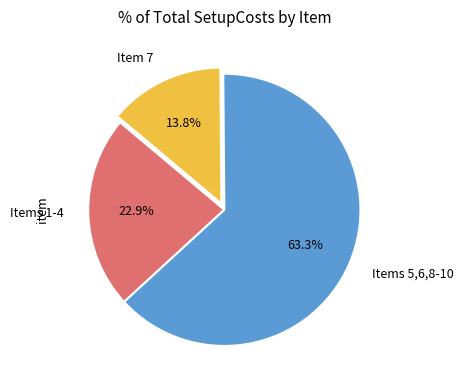

Approximately how many times larger is the value at Items 1-4 compared to Items 5,6,8-10?

0.4